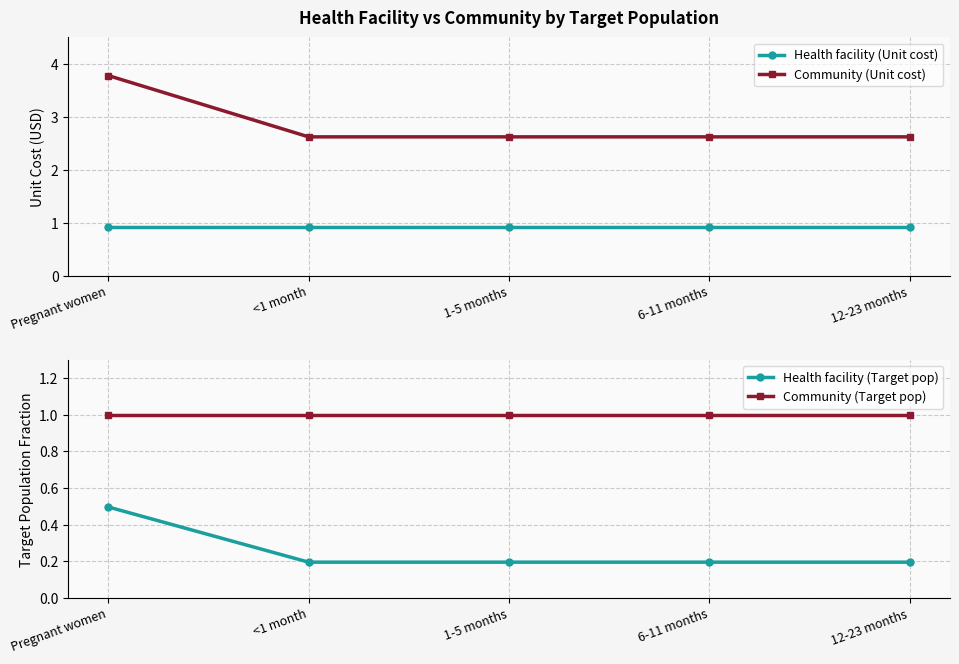

Reading left to right, list all the values displayed in this chart.

Health facility (Unit cost): Pregnant women=0.9	<1 month=0.9	1-5 months=0.9	6-11 months=0.9	12-23 months=0.9
Community (Unit cost): Pregnant women=3.8	<1 month=2.6	1-5 months=2.6	6-11 months=2.6	12-23 months=2.6
Health facility (Target pop): Pregnant women=0.5	<1 month=0.2	1-5 months=0.2	6-11 months=0.2	12-23 months=0.2
Community (Target pop): Pregnant women=1.0	<1 month=1.0	1-5 months=1.0	6-11 months=1.0	12-23 months=1.0